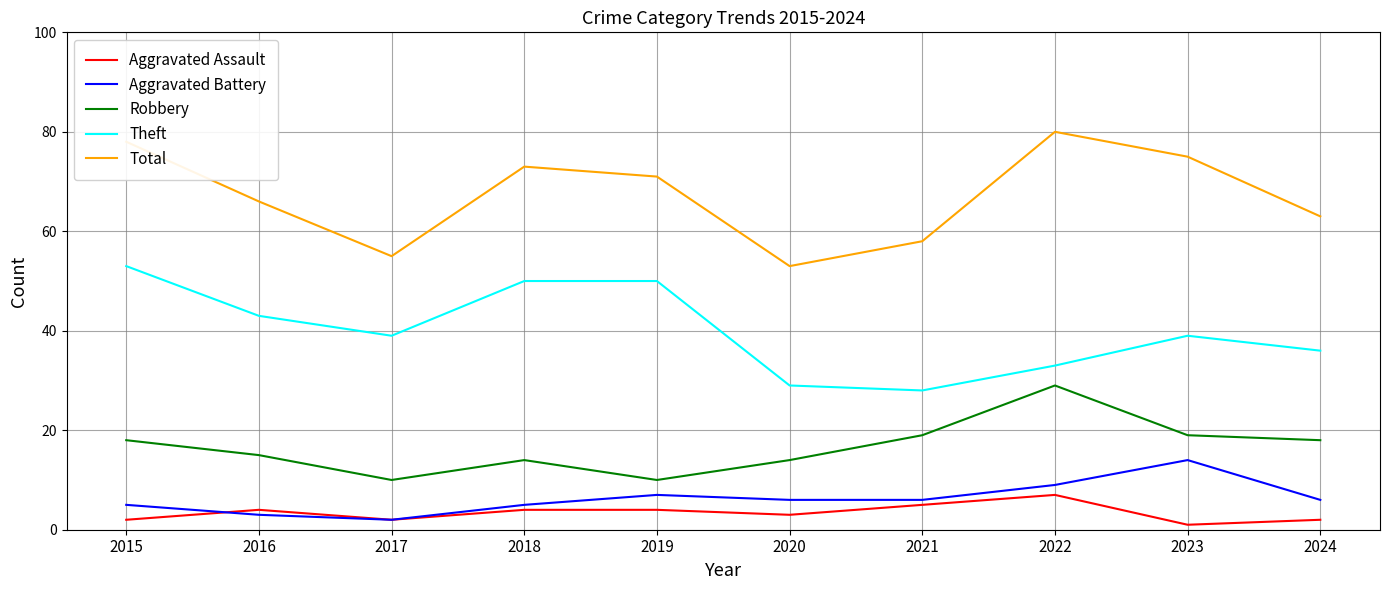

Where is the first local maximum for Total?

2018